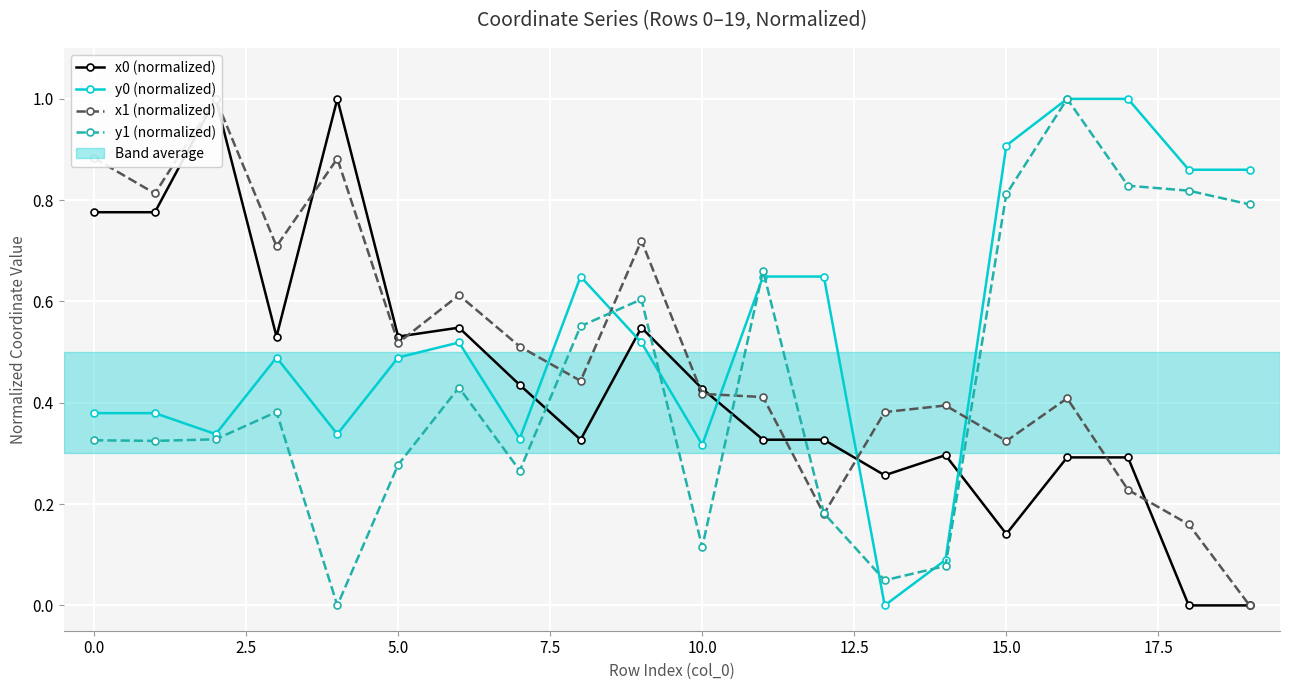

What is the difference between the highest and lowest values at 17?

0.8